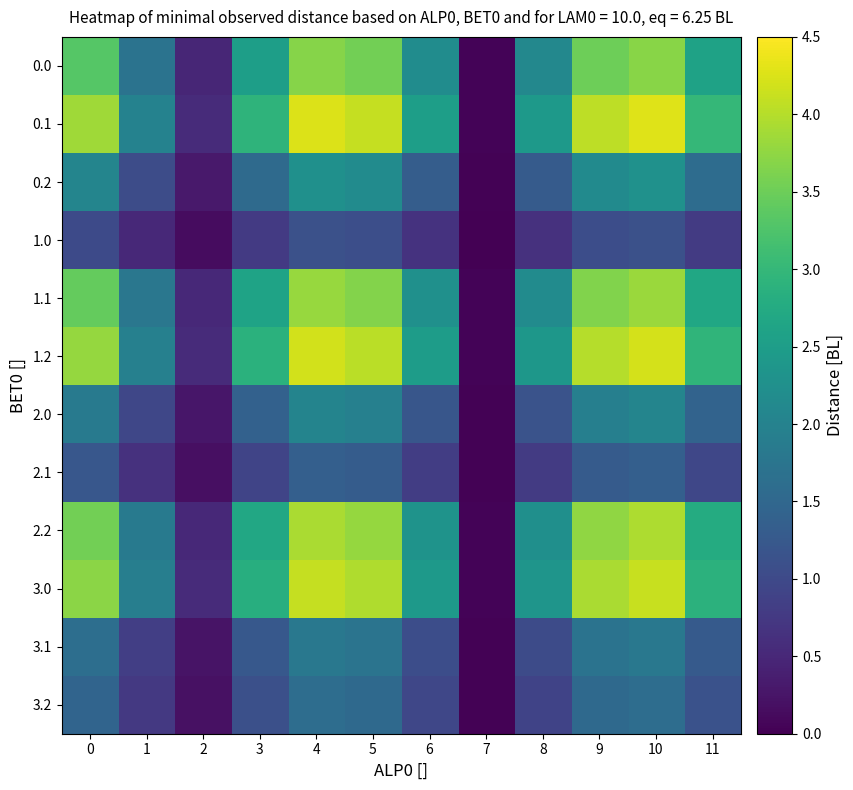

Which label corresponds to the largest value in the chart?

10